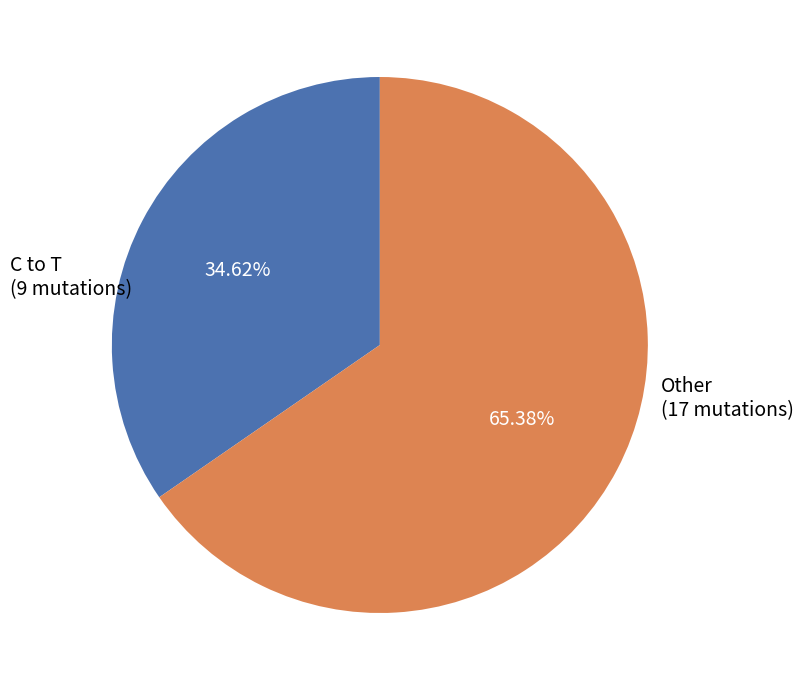

Is there a majority slice in this chart?

Yes